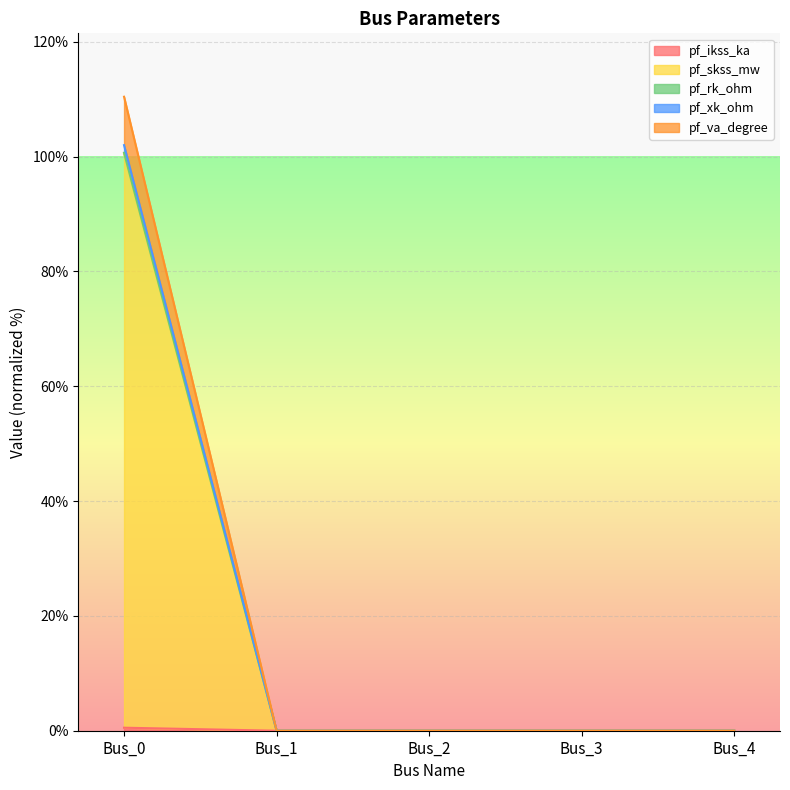

Reading left to right, transcribe all the data shown in this chart.

pf_ikss_ka: 102.0	0.0	0.0	0.0	0.0
pf_skss_mw: 0.5	0.0	0.0	0.0	0.0
pf_rk_ohm: 100.5	0.0	0.0	0.0	0.0
pf_xk_ohm: 100.7	0.0	0.0	0.0	0.0
pf_va_degree: 110.4	0.0	0.0	0.0	0.0